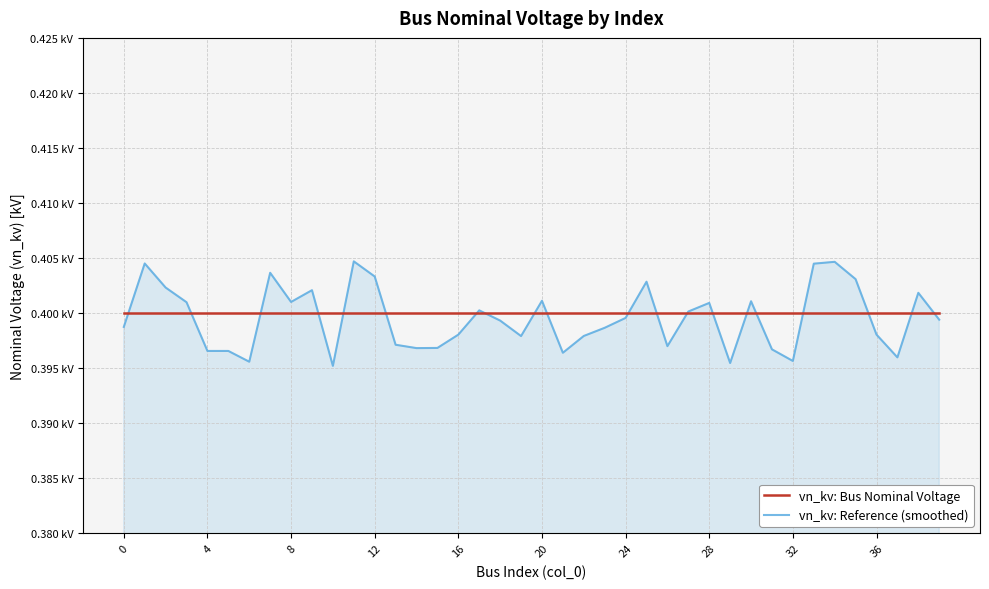

True or false: vn_kv: Bus Nominal Voltage and vn_kv: Reference (smoothed) intersect in this chart.

True